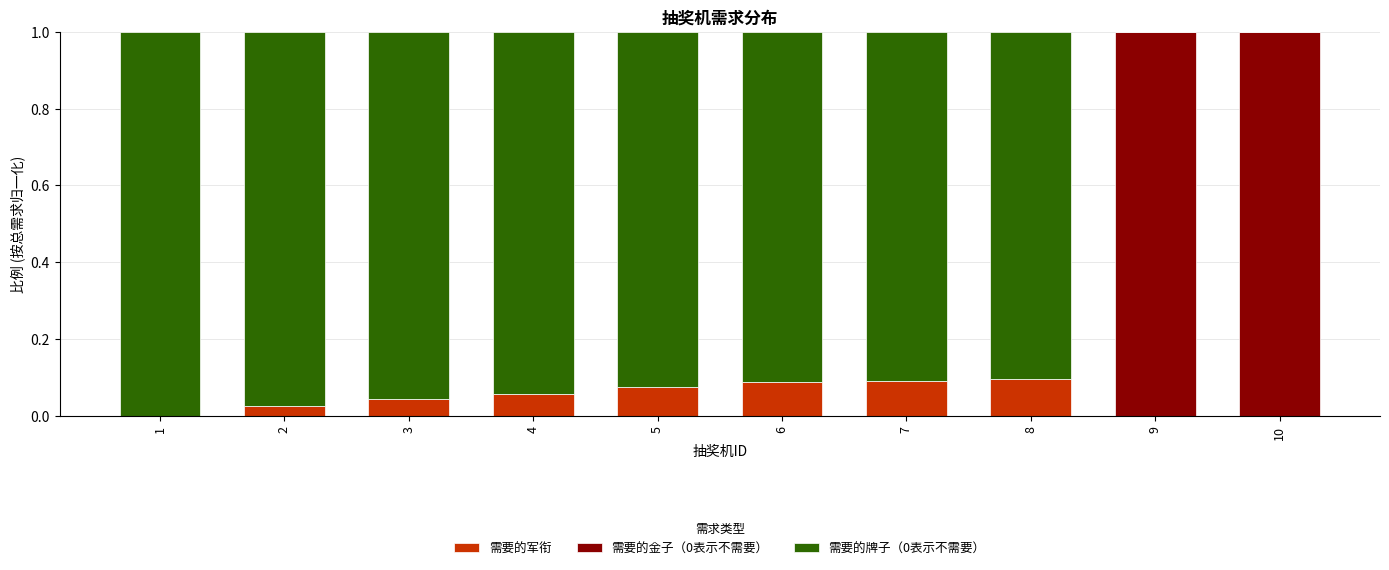

The 需要的军衔 series shows 0.1 at 5. True or false?

True